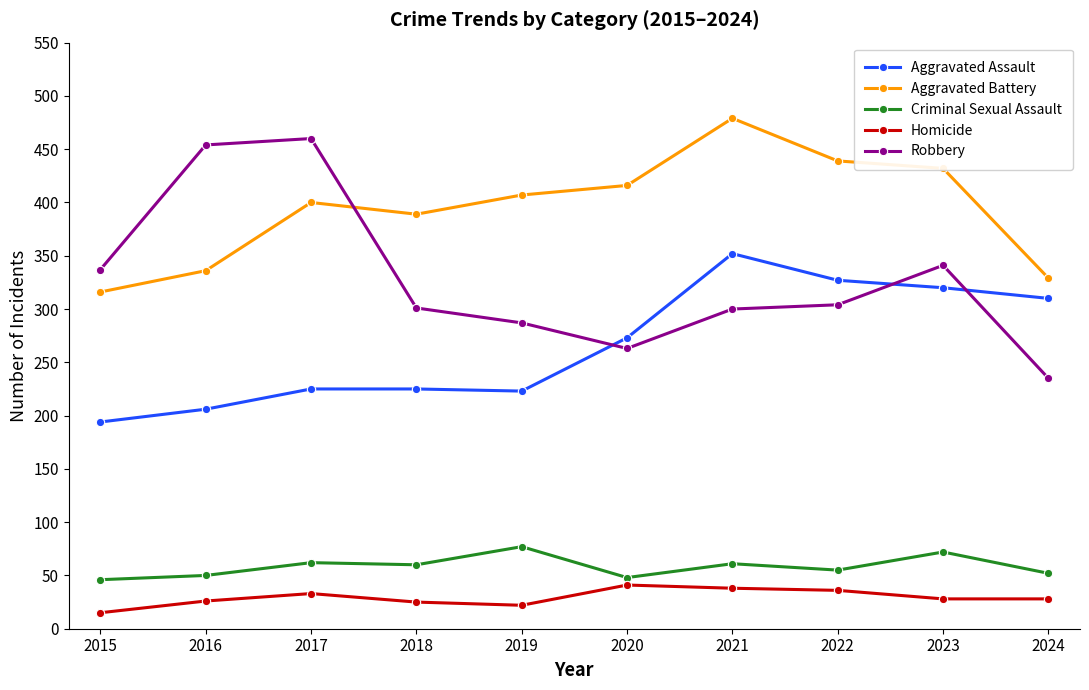

At which label does Homicide reach its minimum?

2015